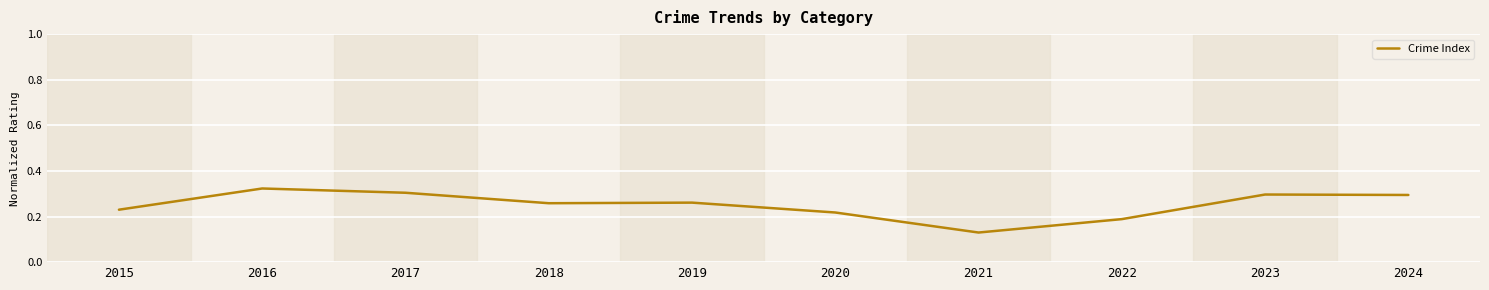

True or false: the data shows 0.3 at 2016.

True